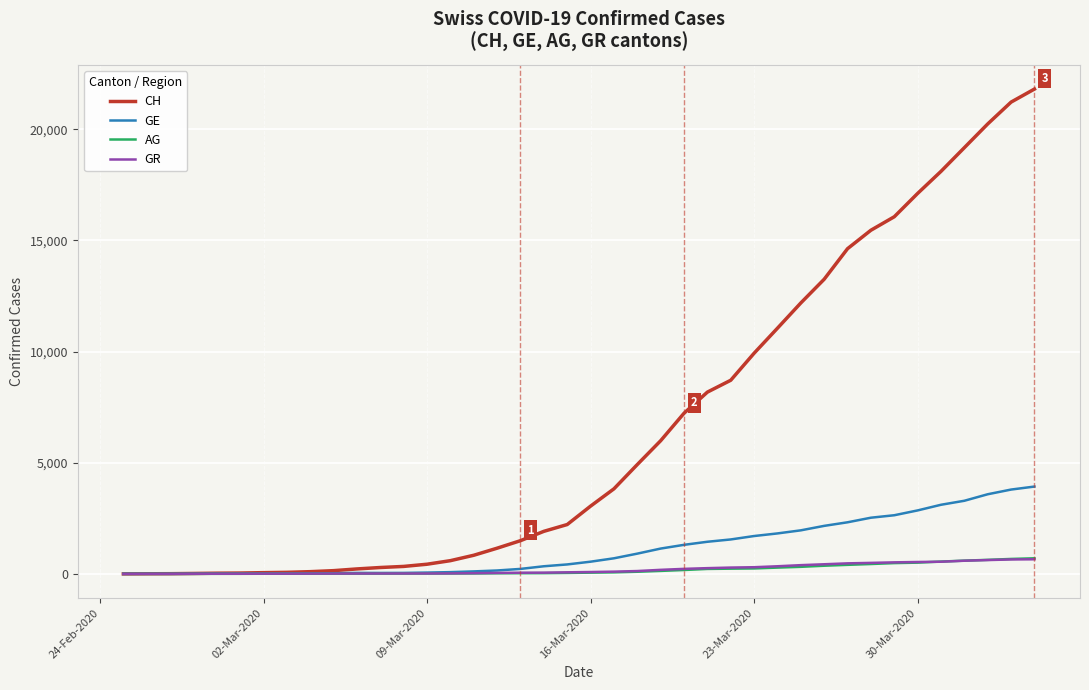

Which series has the widest spread of values?

CH